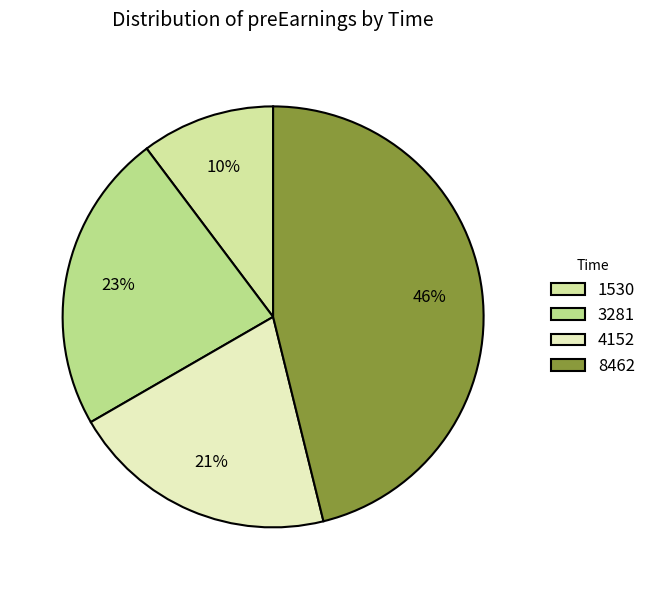

To the nearest percent, what is the difference between the largest and smallest slice percentages?

36%